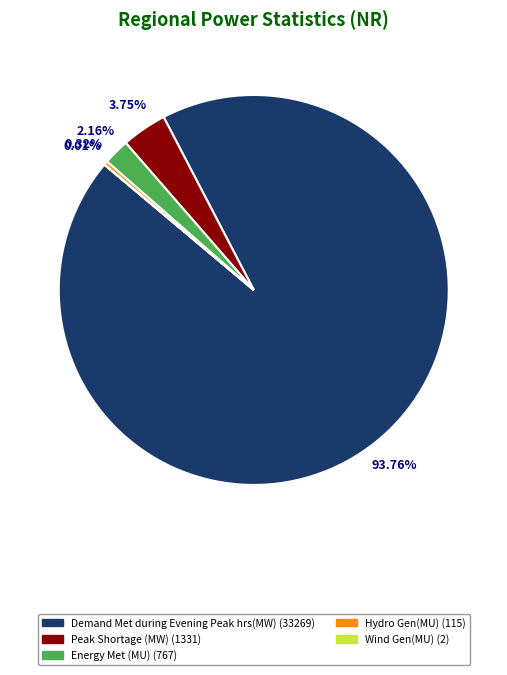

Between Hydro Gen(MU) (115) and Peak Shortage (MW) (1331), which is larger?

Peak Shortage (MW) (1331)